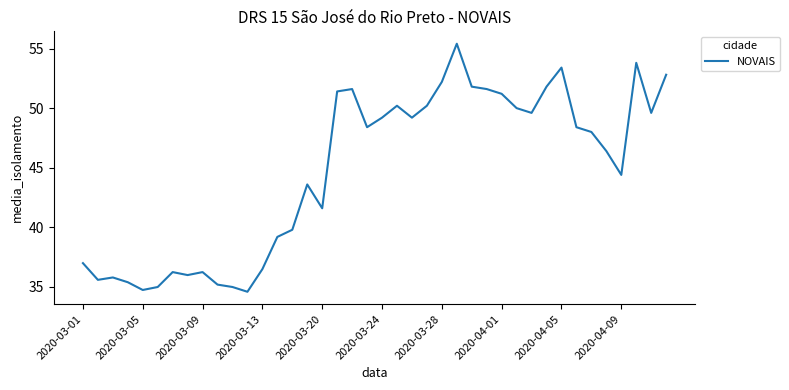

What is the minimum value shown in the chart?

34.6